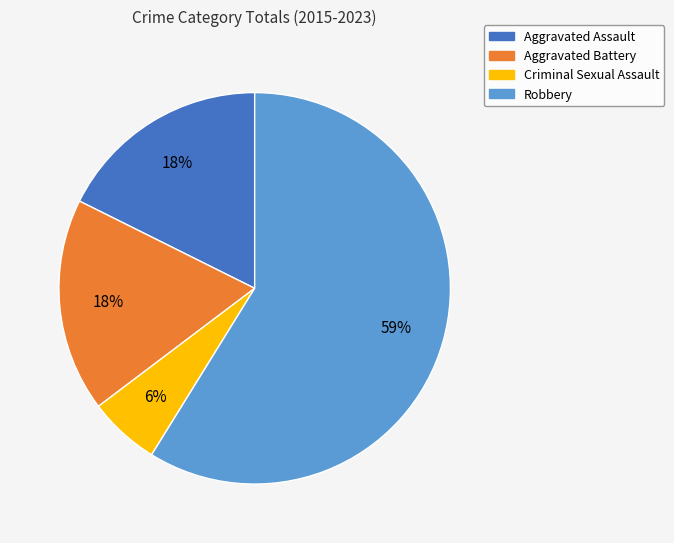

Combined, do Robbery and Aggravated Battery account for over 50%?

Yes